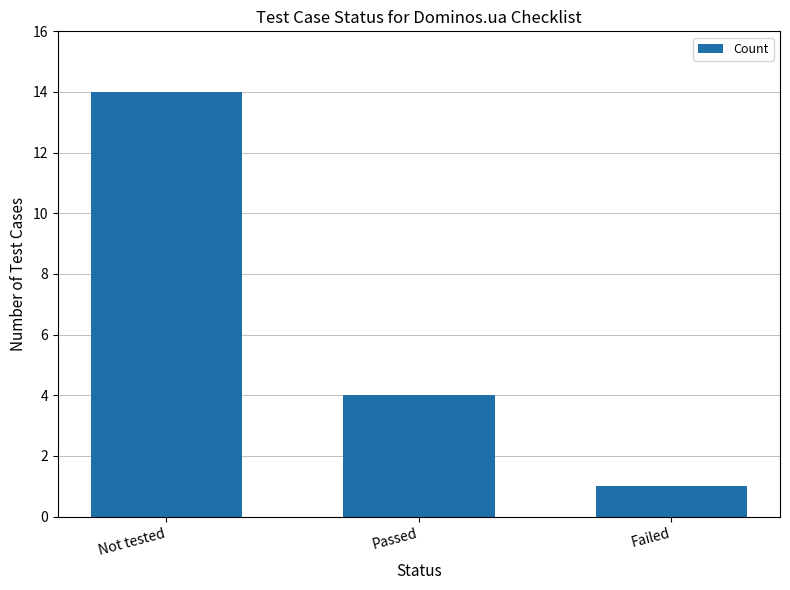

What is the sum of all values?

19